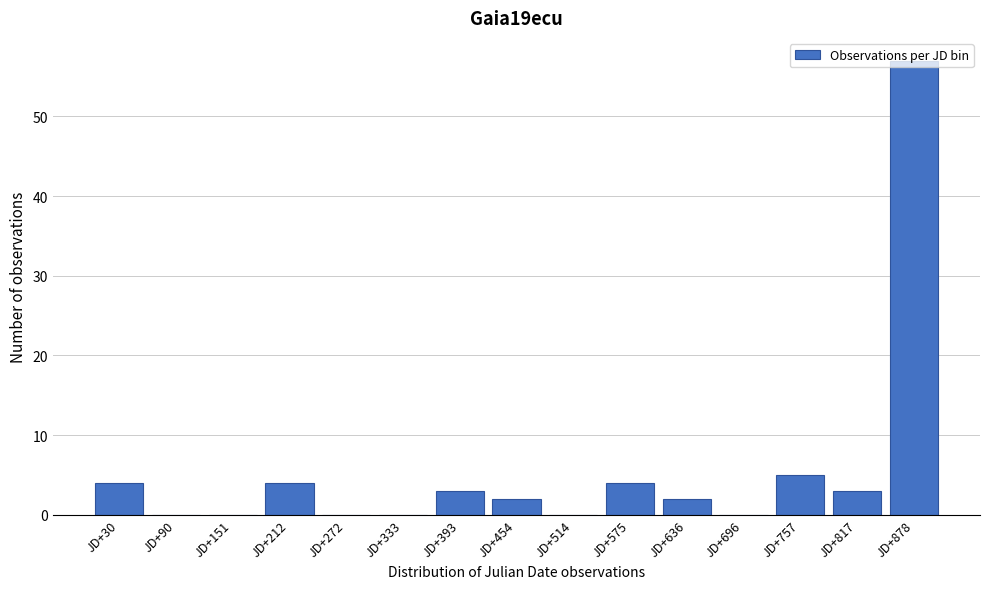

Between JD+454 and JD+90, which is larger?

JD+454